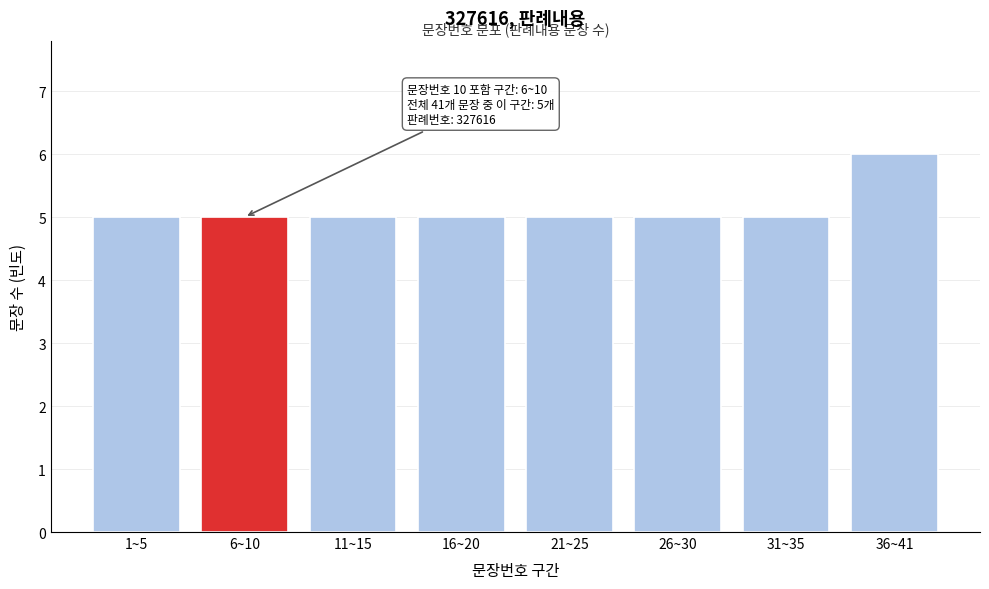

Reading left to right, transcribe all the data shown in this chart.

1~5=5	6~10=5	11~15=5	16~20=5	21~25=5	26~30=5	31~35=5	36~41=6